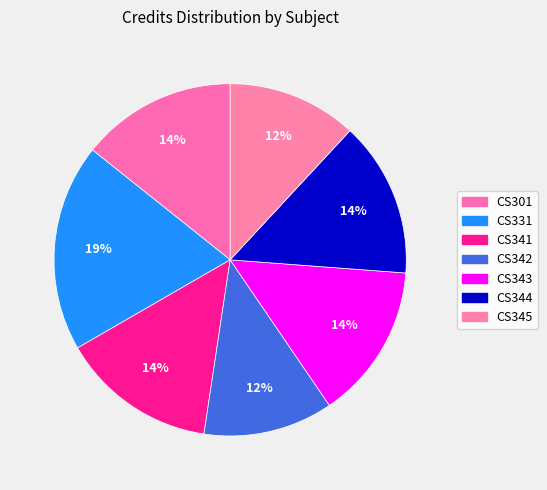

What percentage is the CS345 slice, to the nearest percent?

12%